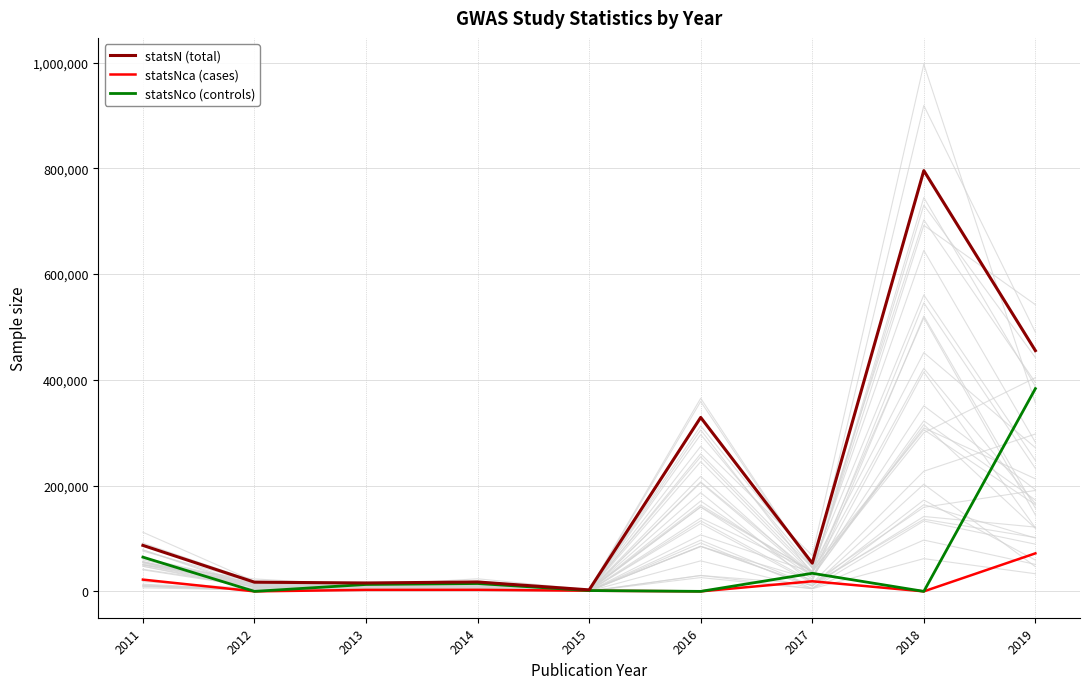

How many lines are shown in the chart?

3